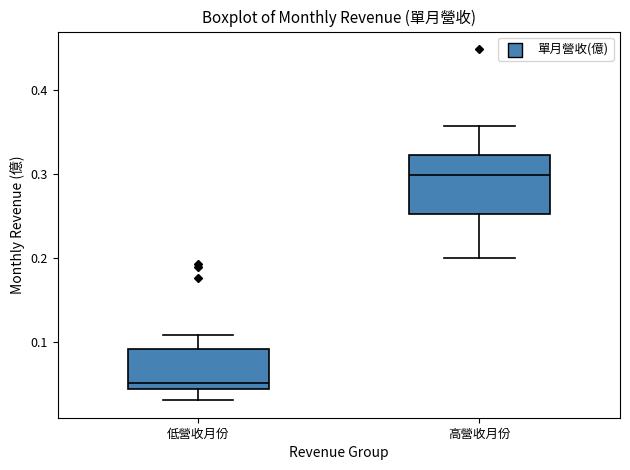

Reading left to right, read every box against the y-axis: the position of its median line, the range the box covers, and the ends of its whiskers. The values are not printed on the chart, so give them approximately, as read against the axis.

低營收月份: median 0.05, box 0.04 to 0.09, whiskers 0.03 to 0.11
高營收月份: median 0.30, box 0.25 to 0.32, whiskers 0.20 to 0.36